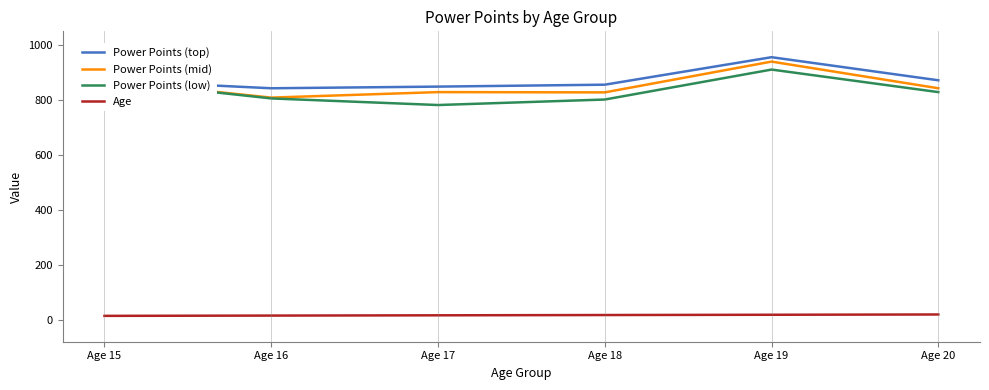

Which series changed the most between Age 19 and Age 20?

Power Points (mid)